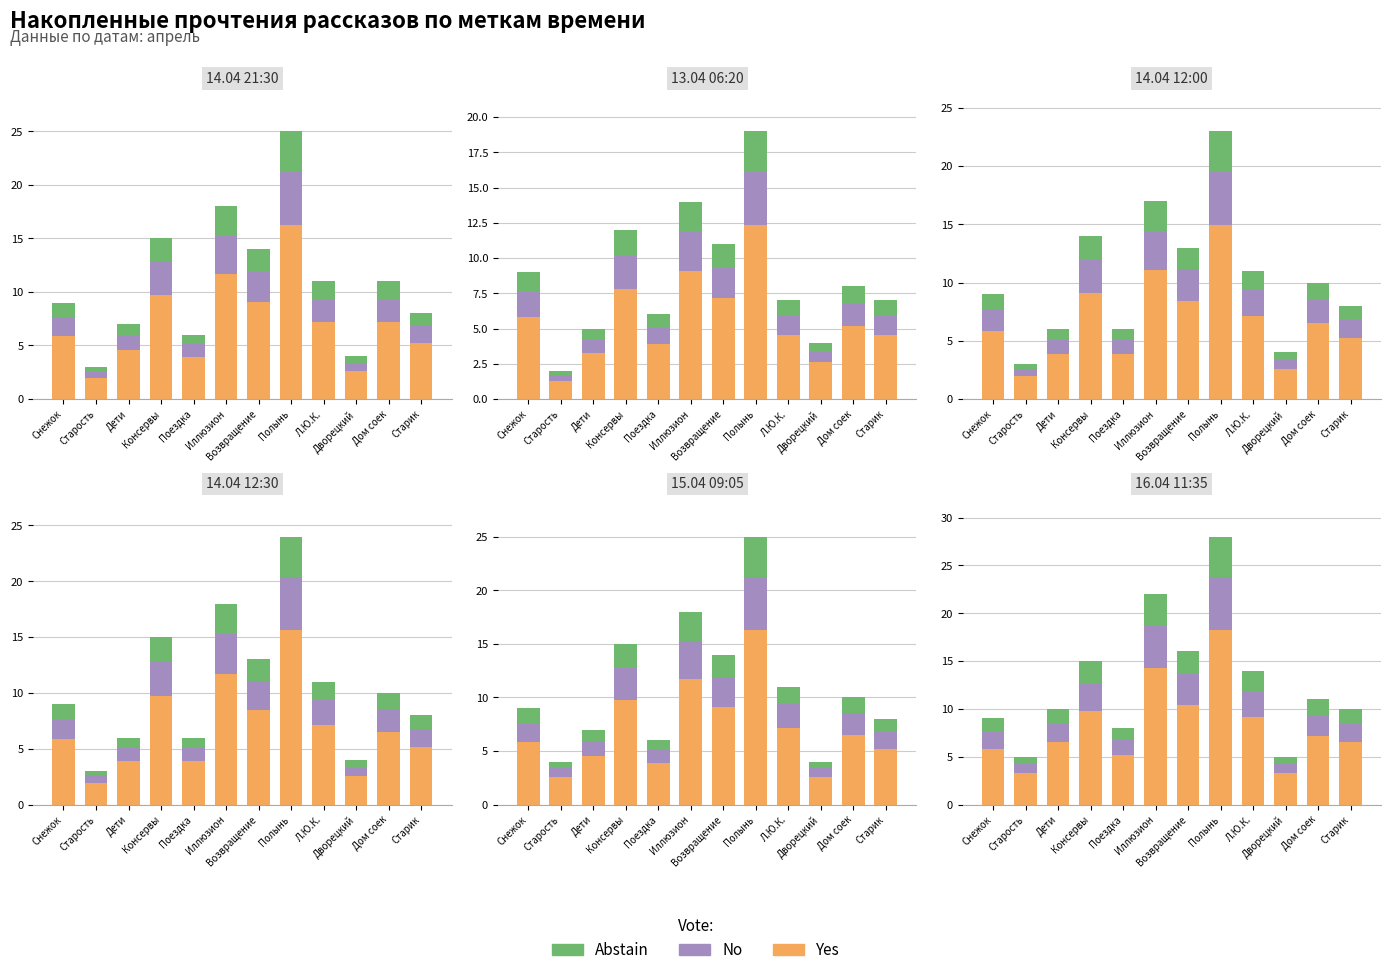

At which category is the sum across all series the highest?

Полынь